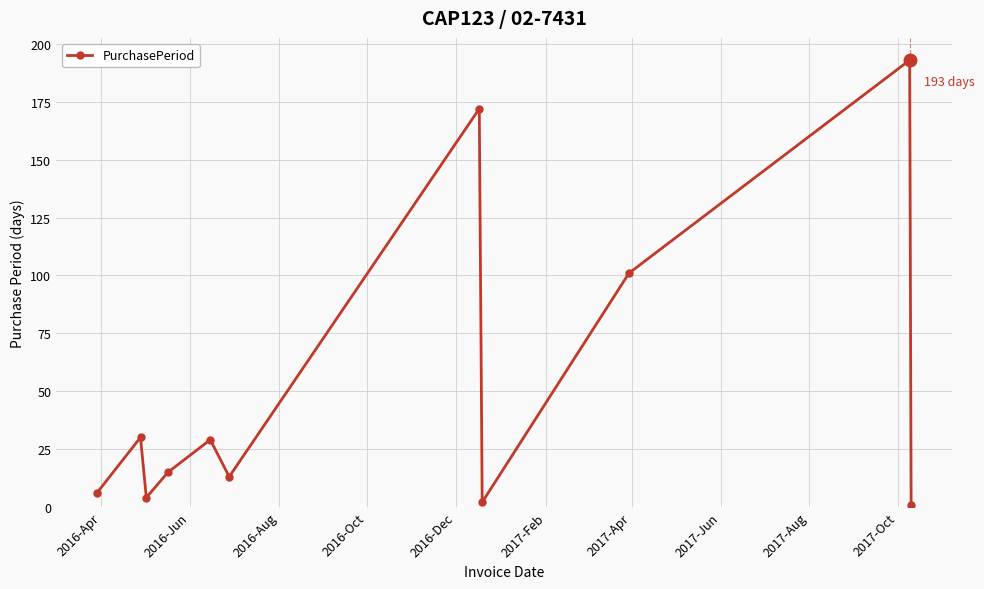

What is the sum of all values?

566